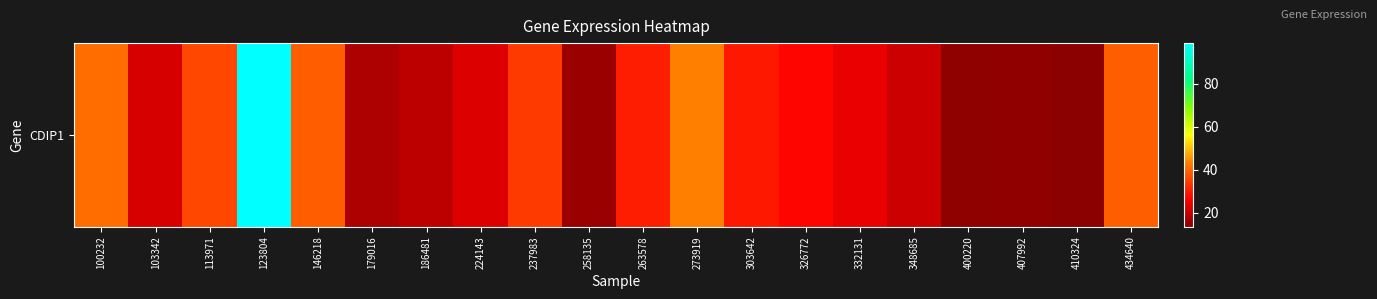

What is the minimum value shown in the chart?

13.4